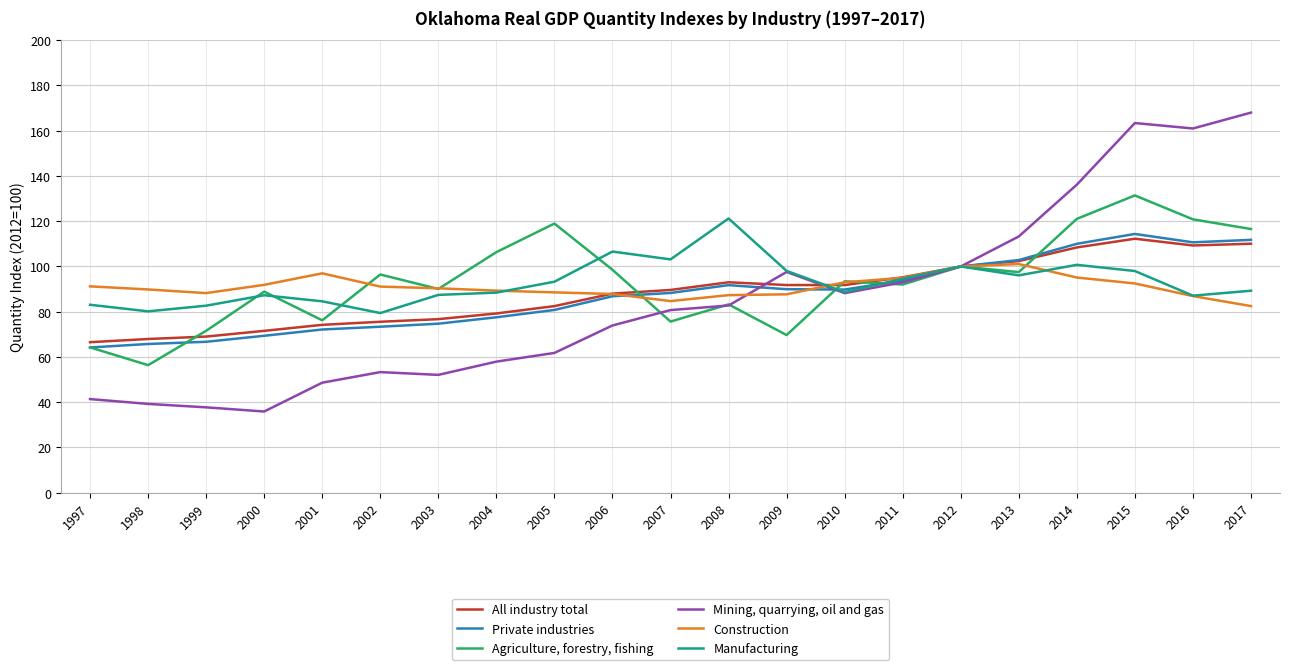

Does the chart have visible grid lines?

Yes